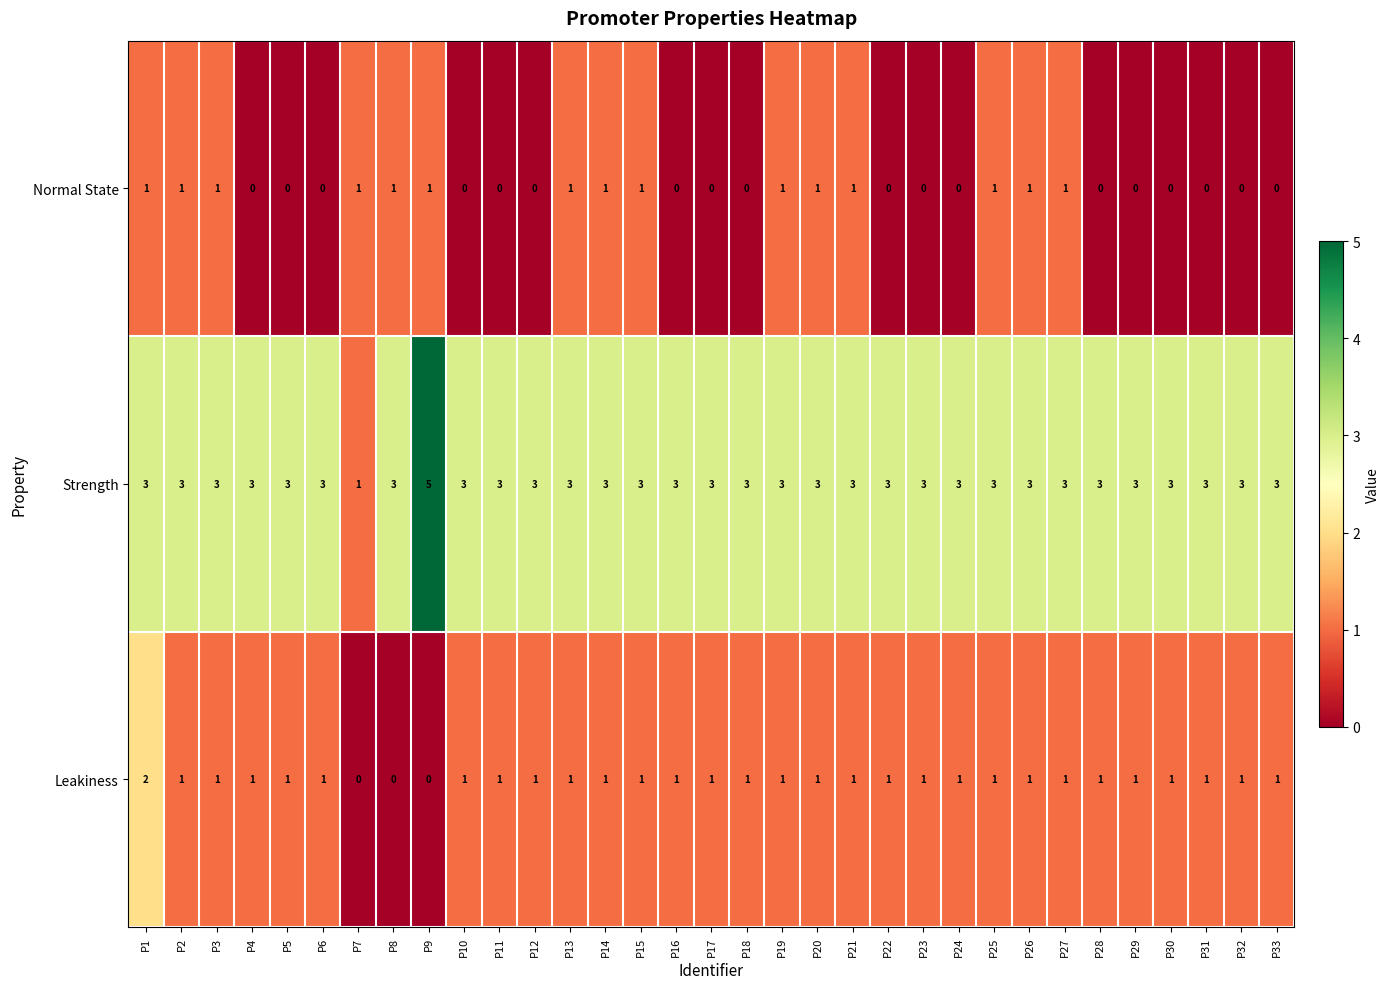

Between P22 and P25, which series saw the biggest shift?

Normal State